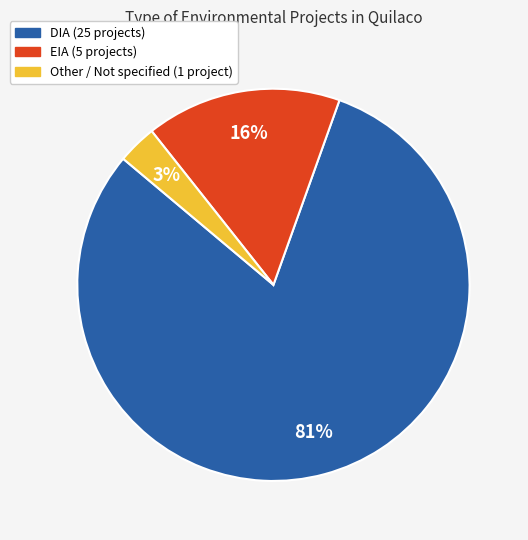

Count the number of slices in the pie.

3